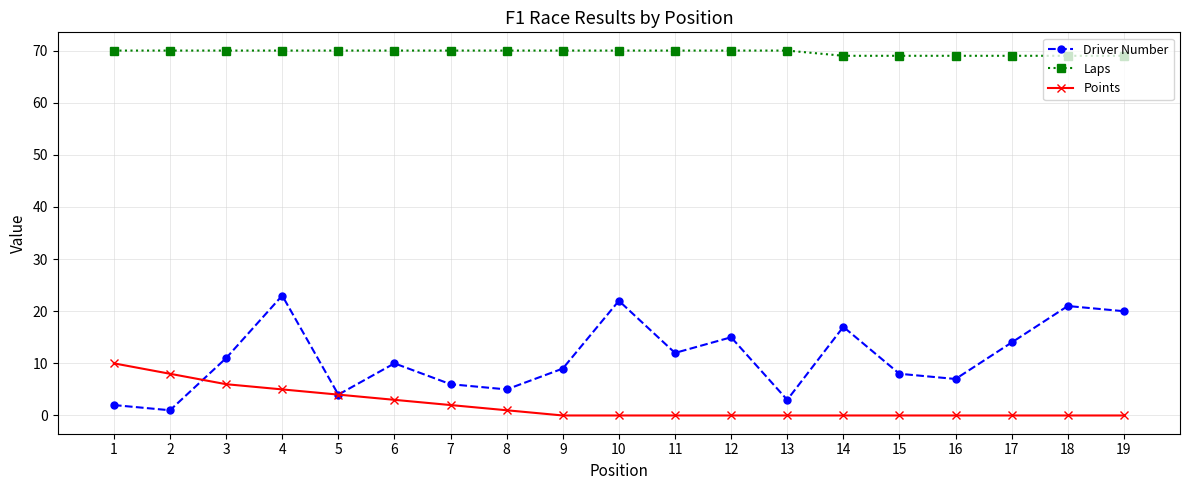

How many data points does each series have?

19